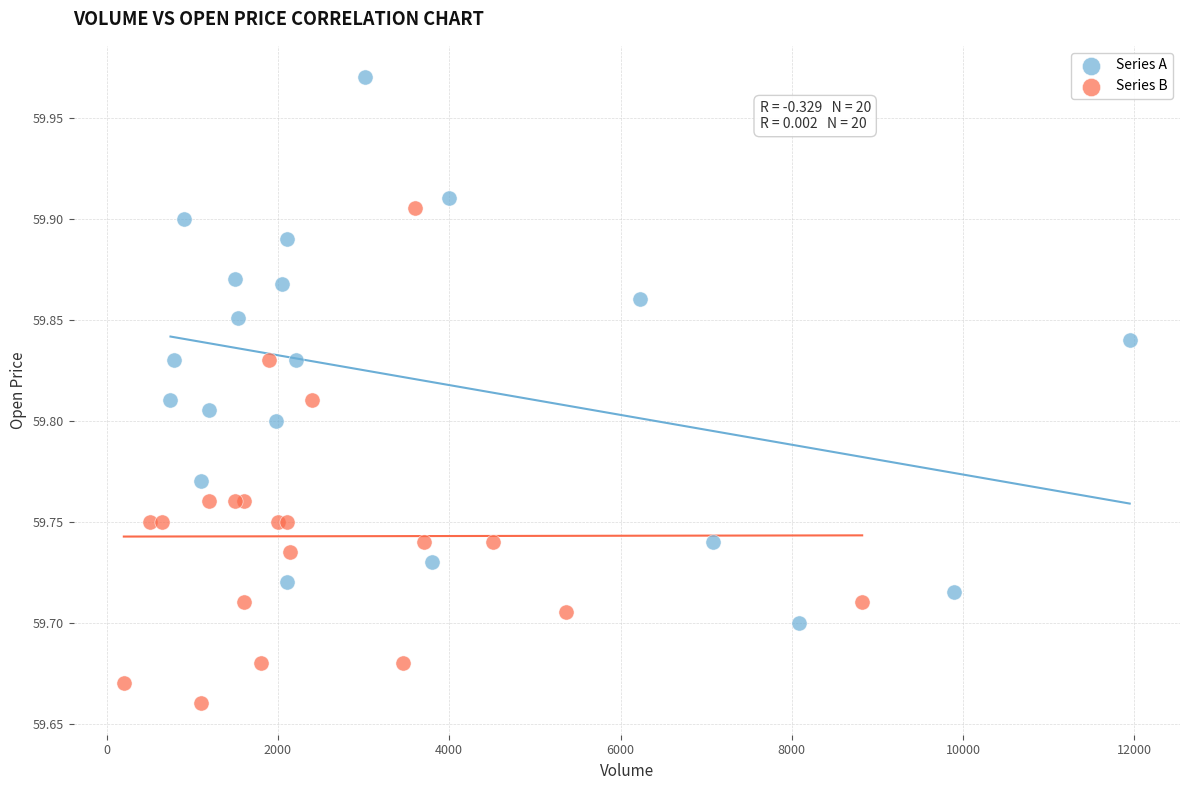

Which series has the widest spread of Y values?

Series A